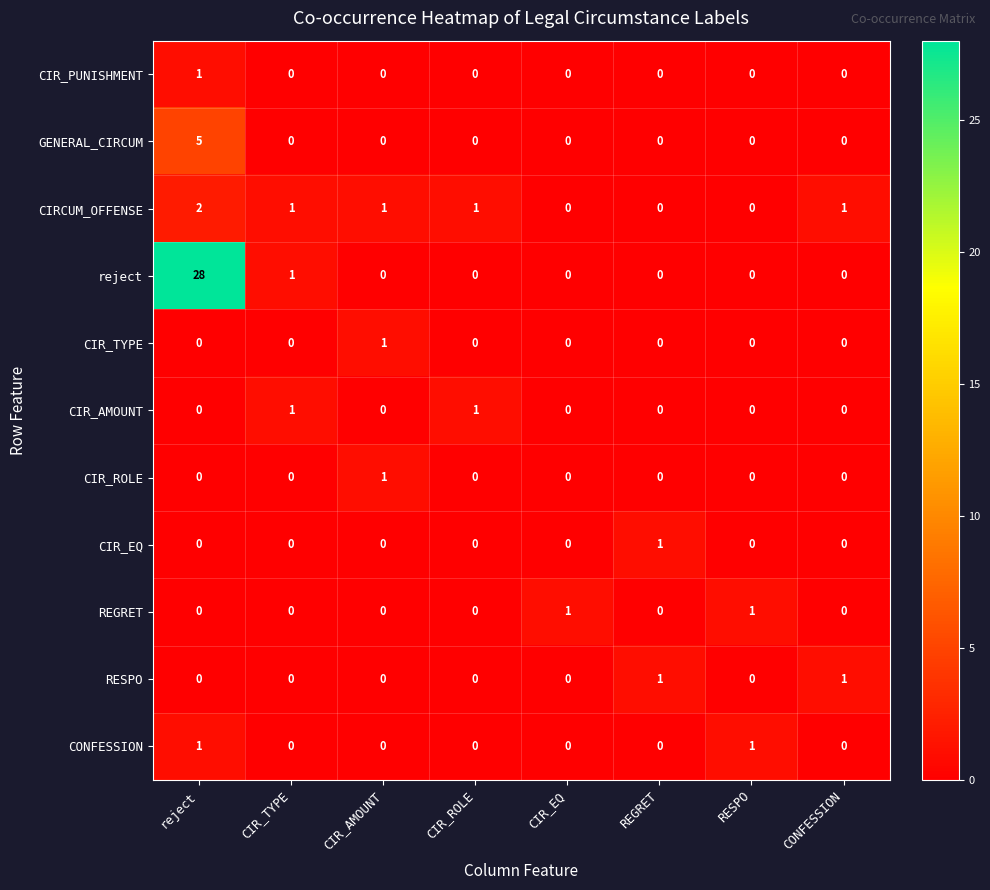

What is the highest value of the reject series?

28